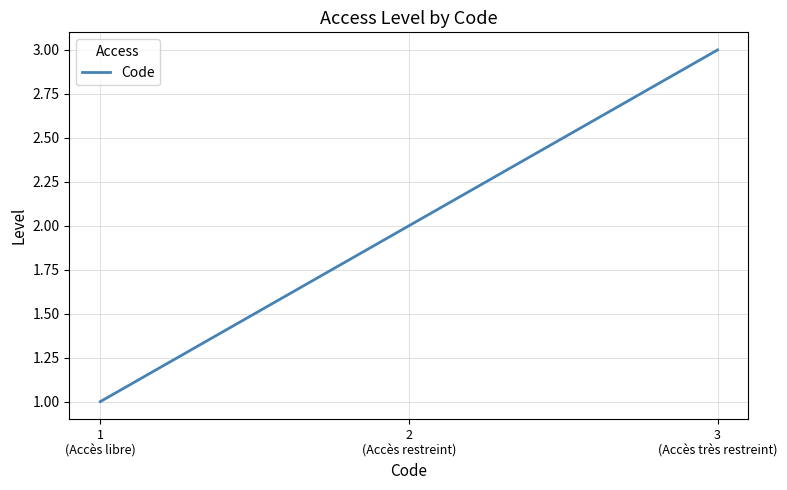

What is the difference between the second highest and minimum values?

1